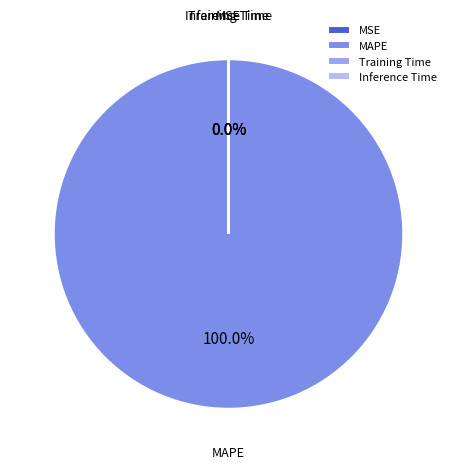

Is it true that MAPE is 100% of the pie?

True